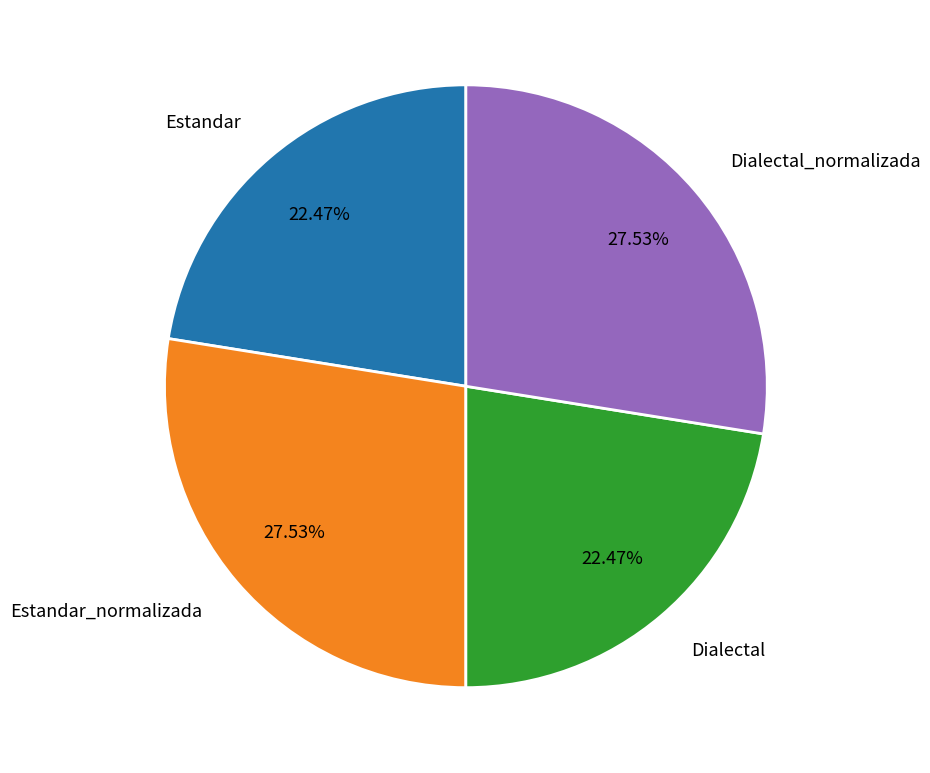

Which has a higher value, Dialectal_normalizada or Estandar?

Dialectal_normalizada